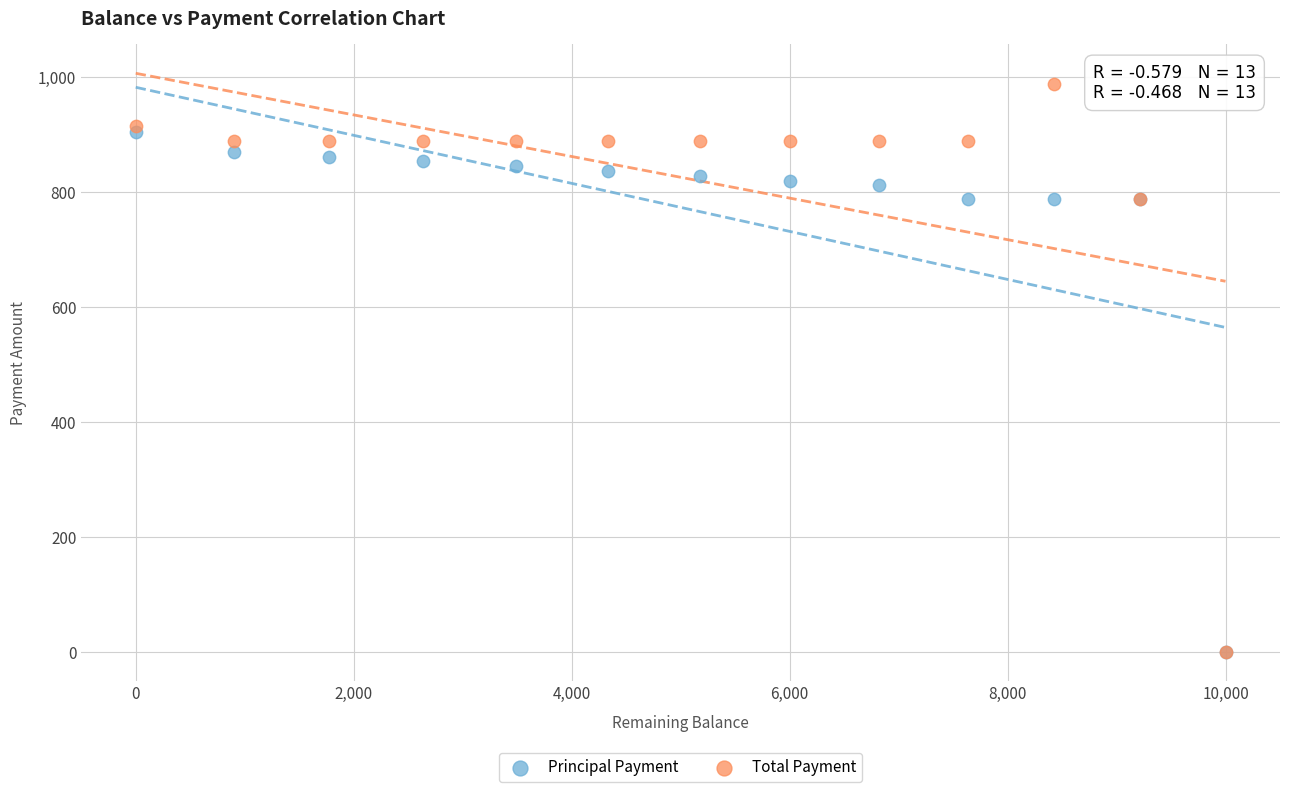

Which series has the widest spread of Y values?

Total Payment